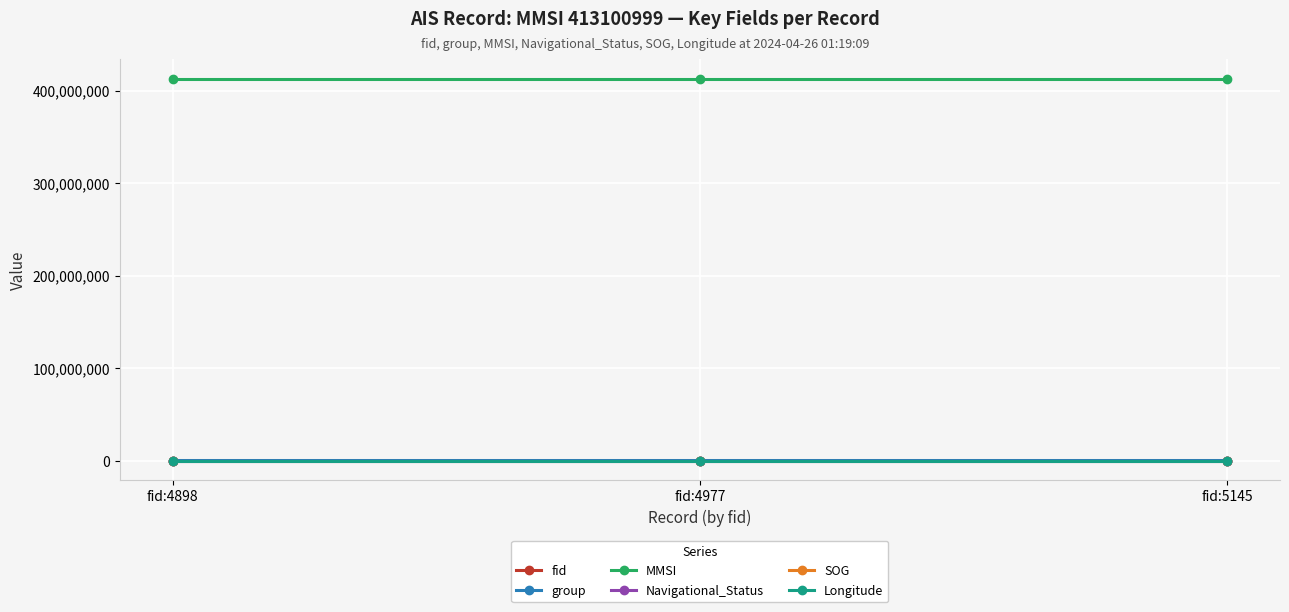

The value of MMSI at fid:4977 is 413100999.0. True or false?

True